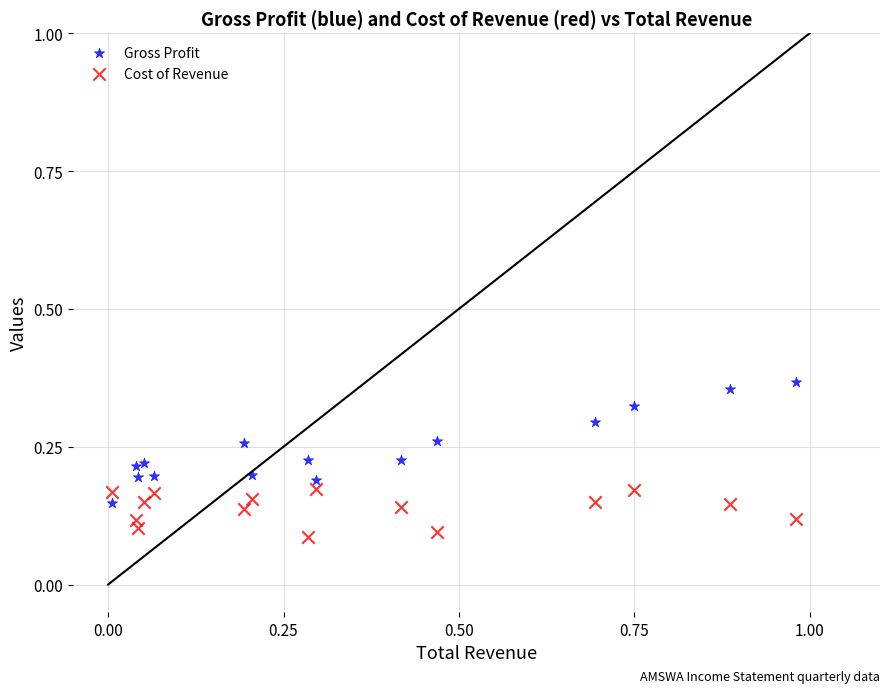

Which series contains the highest Y value?

Gross Profit